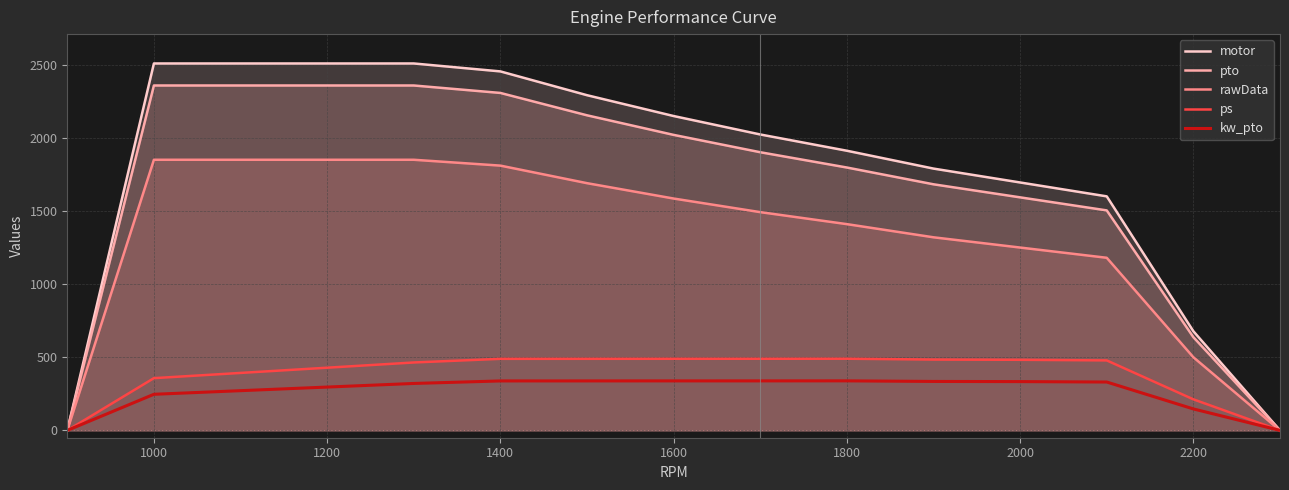

What is the value of the kw_pto point at the 5th from the left?

321.0